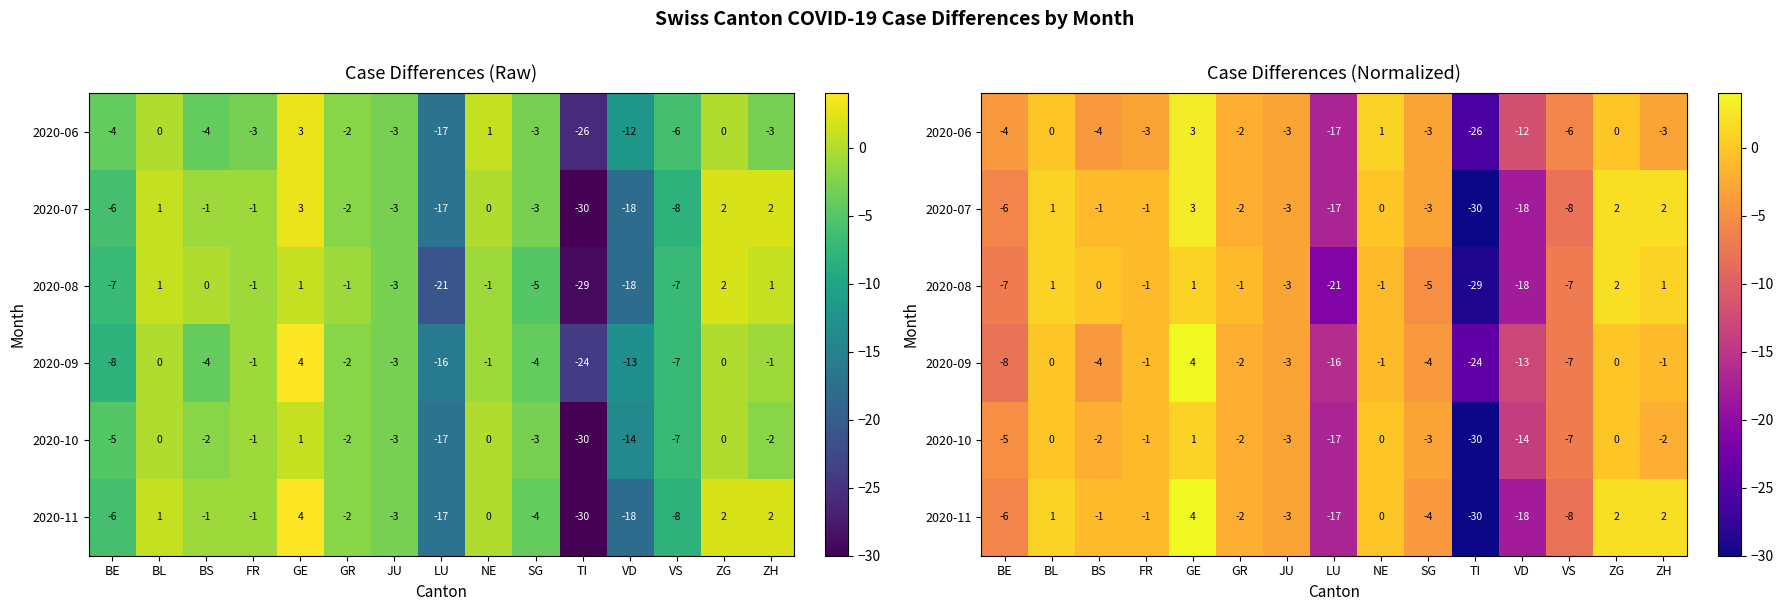

What is the maximum value for 2020-09?

4